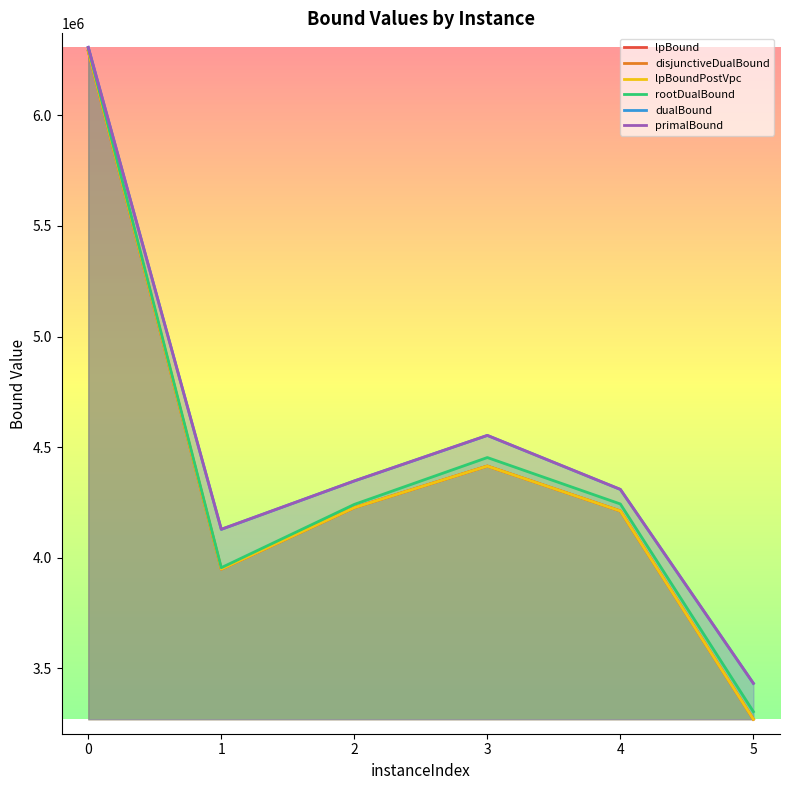

Count the number of categories in the chart.

6